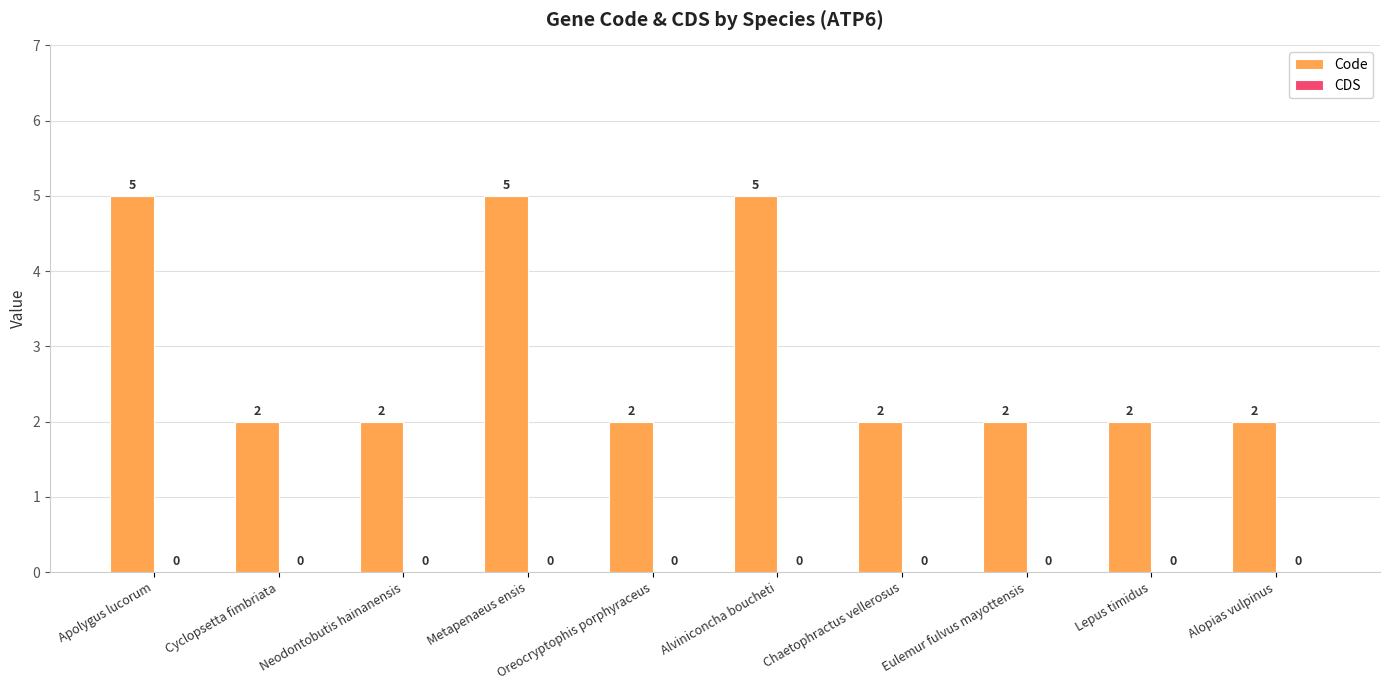

How many values are between 2 and 5?

10